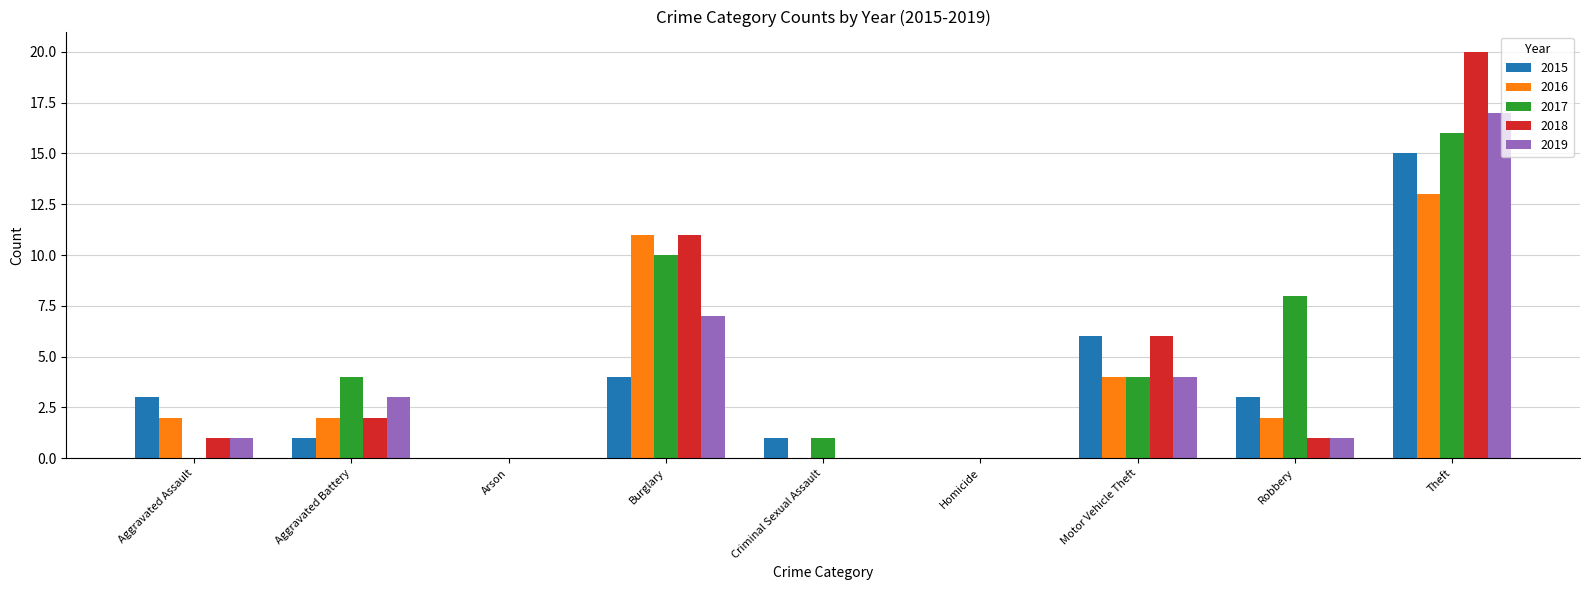

Reading right to left, list all the values displayed in this chart.

2015: Theft=15	Robbery=3	Motor Vehicle Theft=6	Homicide=0	Criminal Sexual Assault=1	Burglary=4	Arson=0	Aggravated Battery=1	Aggravated Assault=3
2016: Theft=13	Robbery=2	Motor Vehicle Theft=4	Homicide=0	Criminal Sexual Assault=0	Burglary=11	Arson=0	Aggravated Battery=2	Aggravated Assault=2
2017: Theft=16	Robbery=8	Motor Vehicle Theft=4	Homicide=0	Criminal Sexual Assault=1	Burglary=10	Arson=0	Aggravated Battery=4	Aggravated Assault=0
2018: Theft=20	Robbery=1	Motor Vehicle Theft=6	Homicide=0	Criminal Sexual Assault=0	Burglary=11	Arson=0	Aggravated Battery=2	Aggravated Assault=1
2019: Theft=17	Robbery=1	Motor Vehicle Theft=4	Homicide=0	Criminal Sexual Assault=0	Burglary=7	Arson=0	Aggravated Battery=3	Aggravated Assault=1